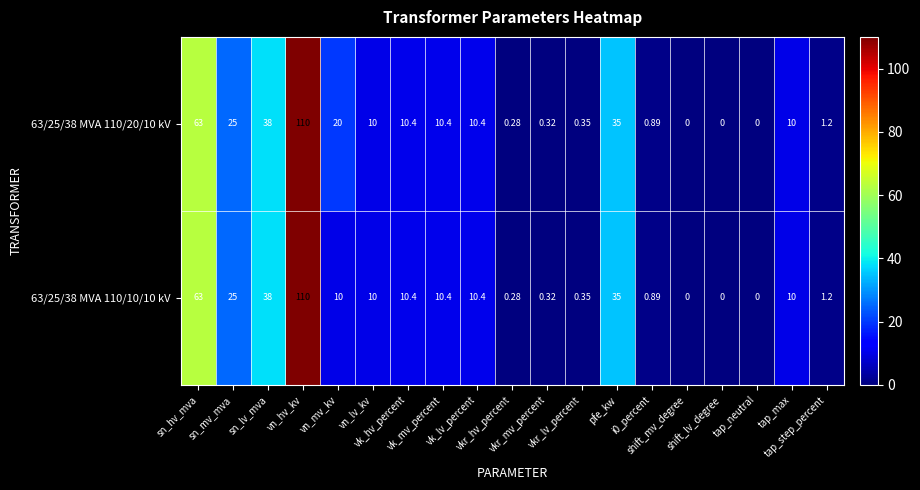

How many data points in 63/25/38 MVA 110/10/10 kV are less than 10?

8